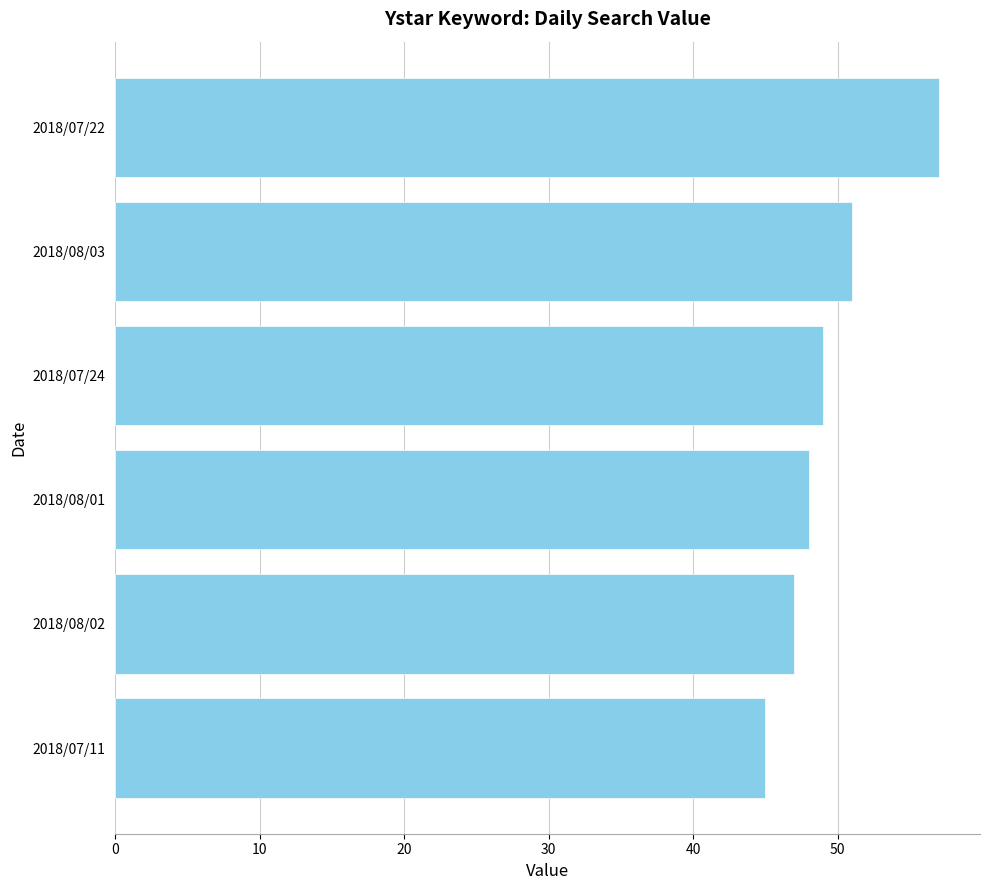

What is the change in value from 2018/07/24 to 2018/07/22?

+8